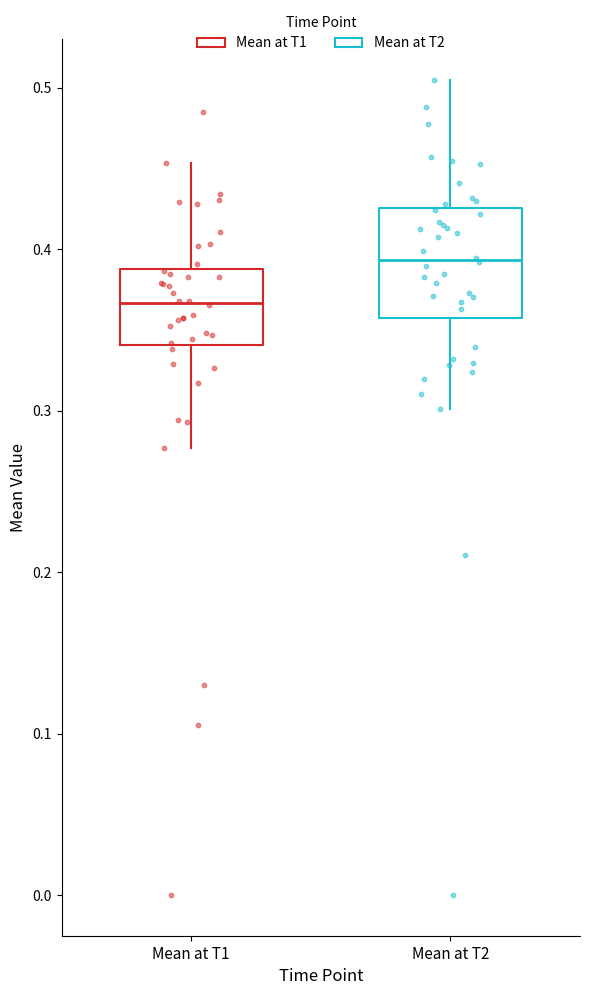

Reading left to right, transcribe this box plot: for each box, give where its median line is, the range the box spans, and where its two whiskers end, as read against the y-axis. The values are not printed on the chart, so give them approximately, as read against the axis.

Mean at T1: median 0.37, box 0.34 to 0.39, whiskers 0.28 to 0.45
Mean at T2: median 0.39, box 0.36 to 0.43, whiskers 0.30 to 0.51